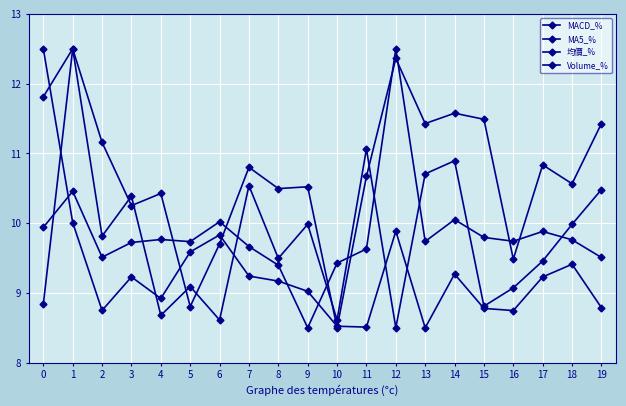

How many values in the Volume_% series are below 9?

6